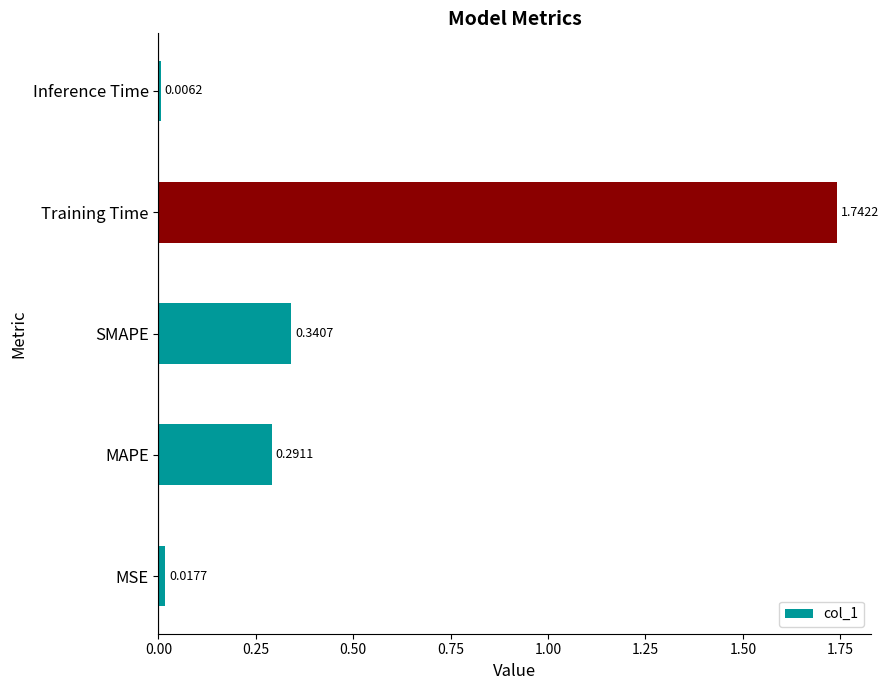

What is the sum of all values?

2.4